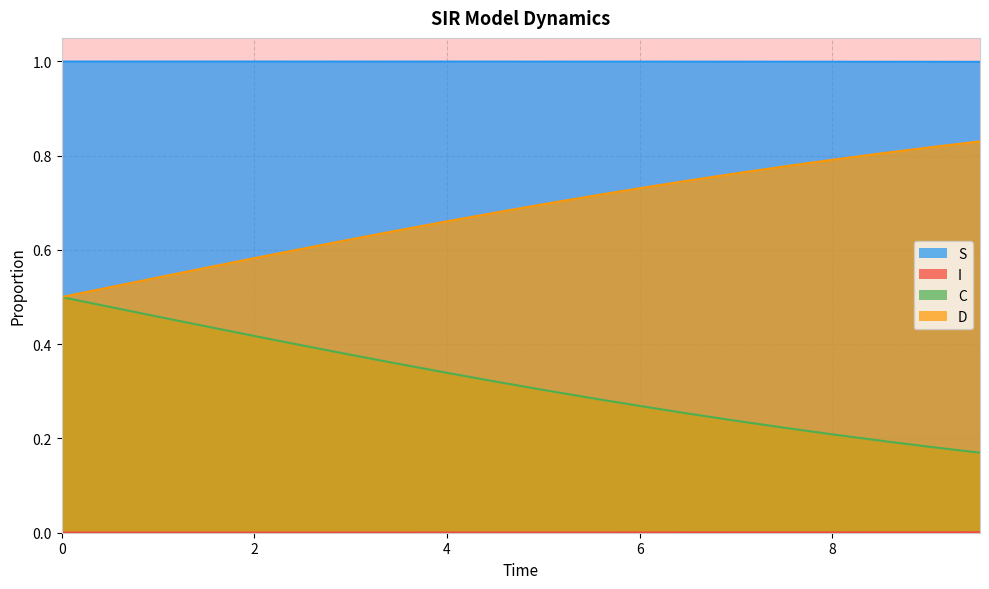

True or false: I has more than 1 points higher than both neighbors.

False